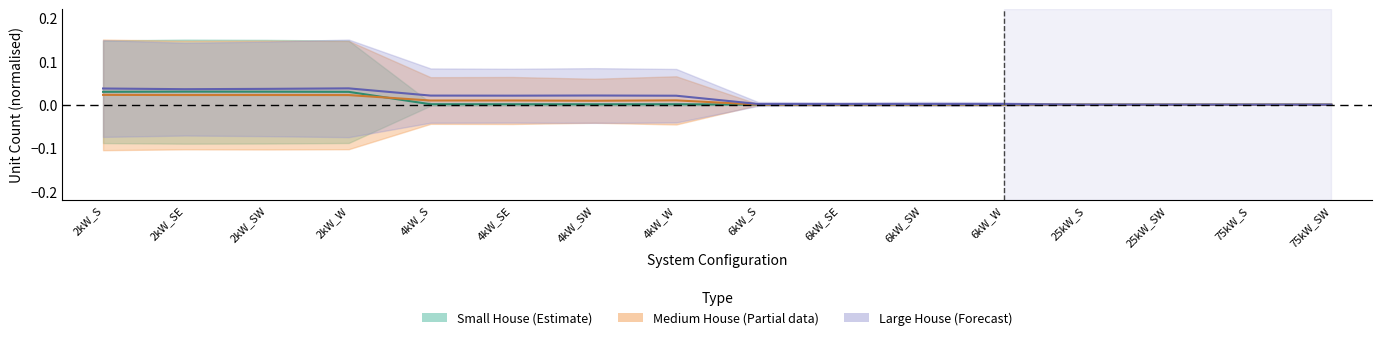

Between 2kW_W and 2kW_SE, which is larger?

2kW_SE